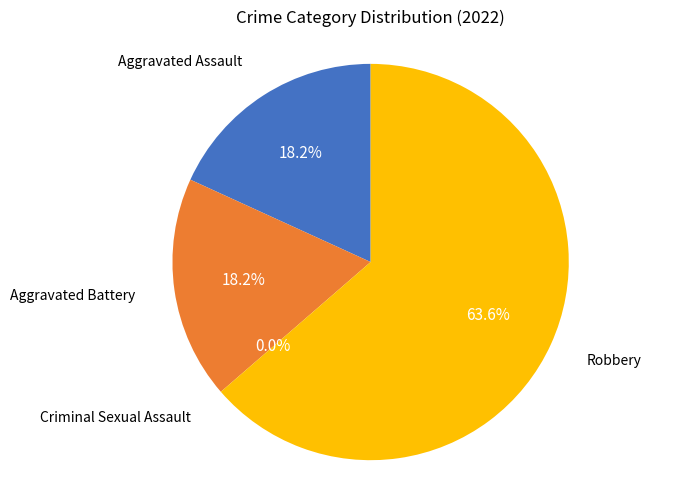

To the nearest percent, what is the average slice percentage?

25%